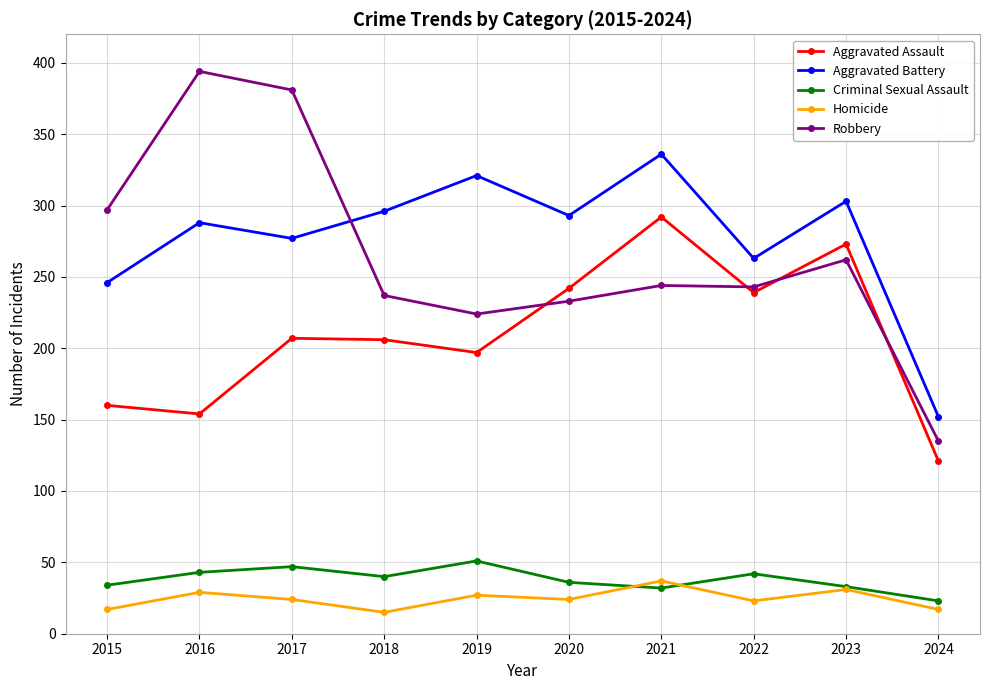

Does the chart display data point markers on the line(s)?

Yes